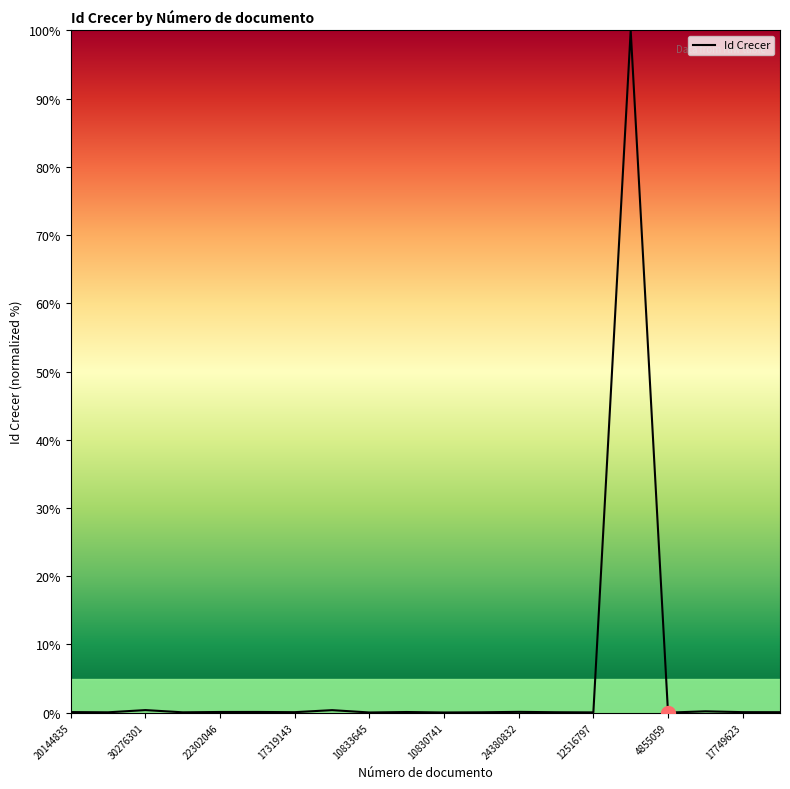

What is the maximum value shown in the chart?

100.0